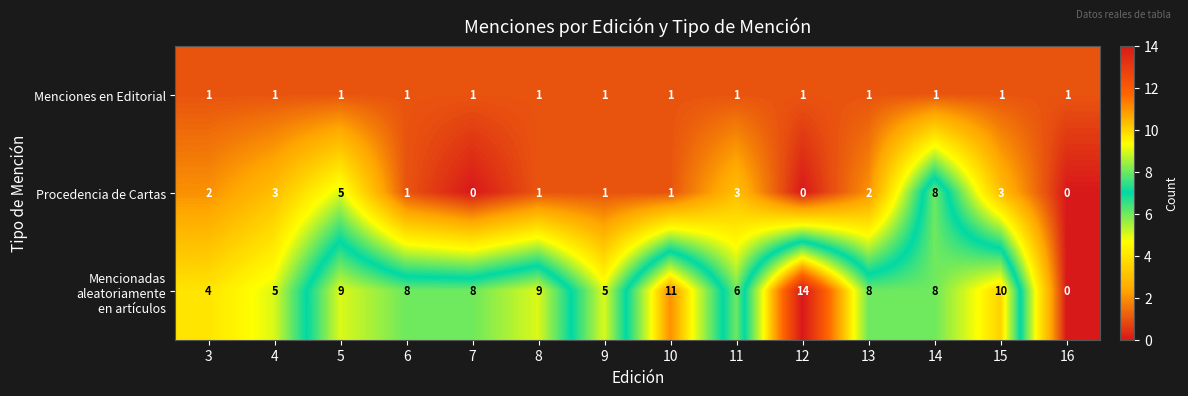

Which label corresponds to the largest value in the chart?

12